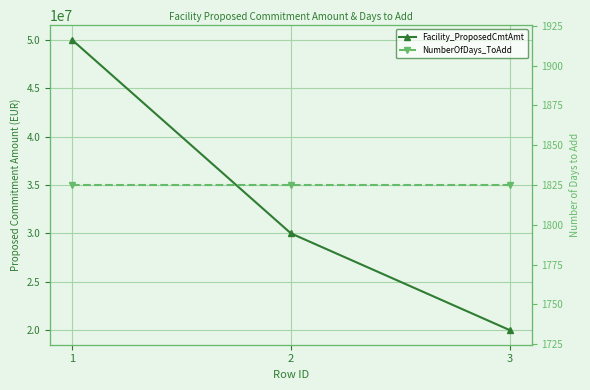

What is the spread (max minus min) of values at 2?

29998175